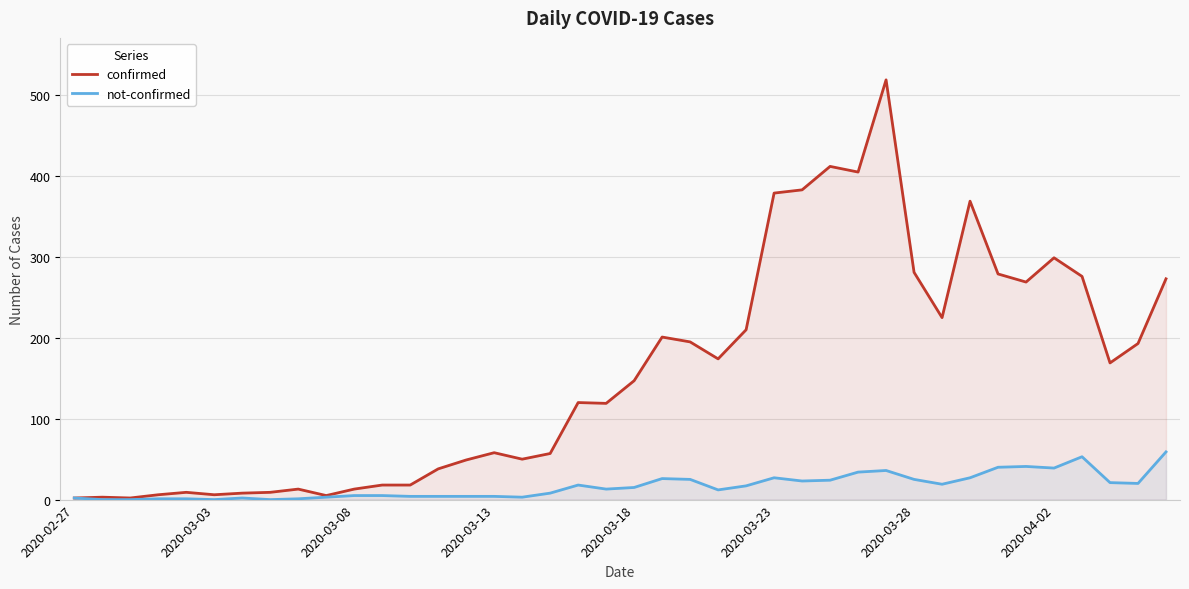

What is the total value across all series at 2020-03-23?

406